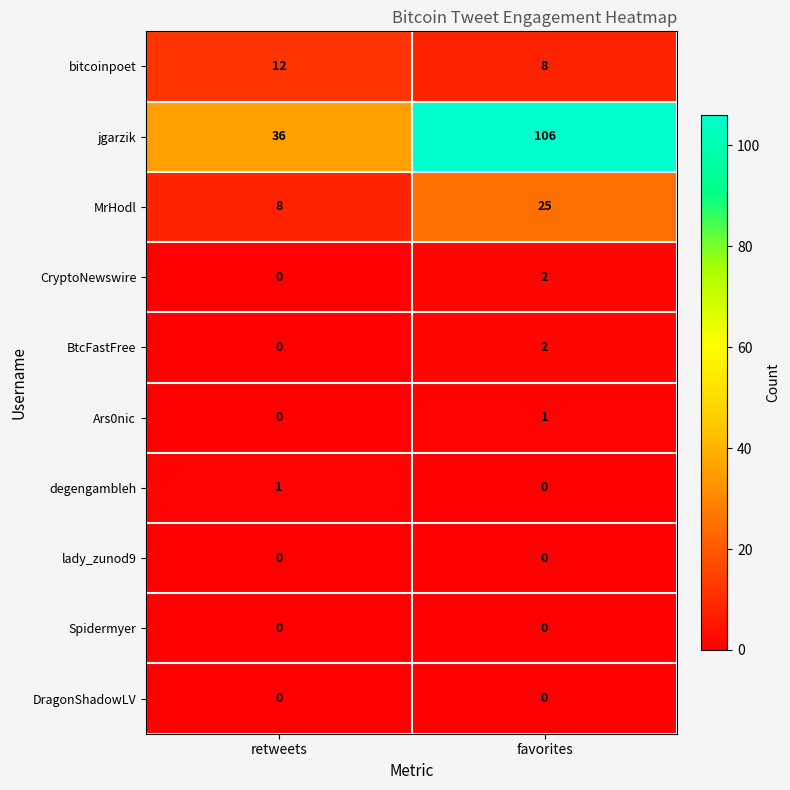

Is it true that MrHodl equals 3 at retweets?

False